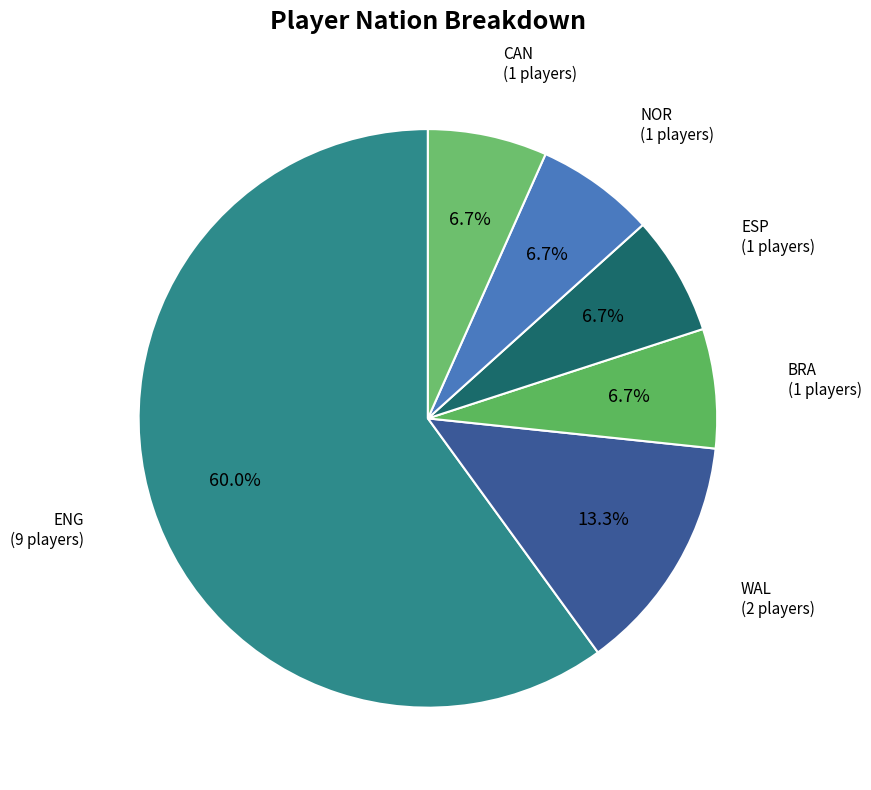

True or false: BRA accounts for 7% of the total.

True